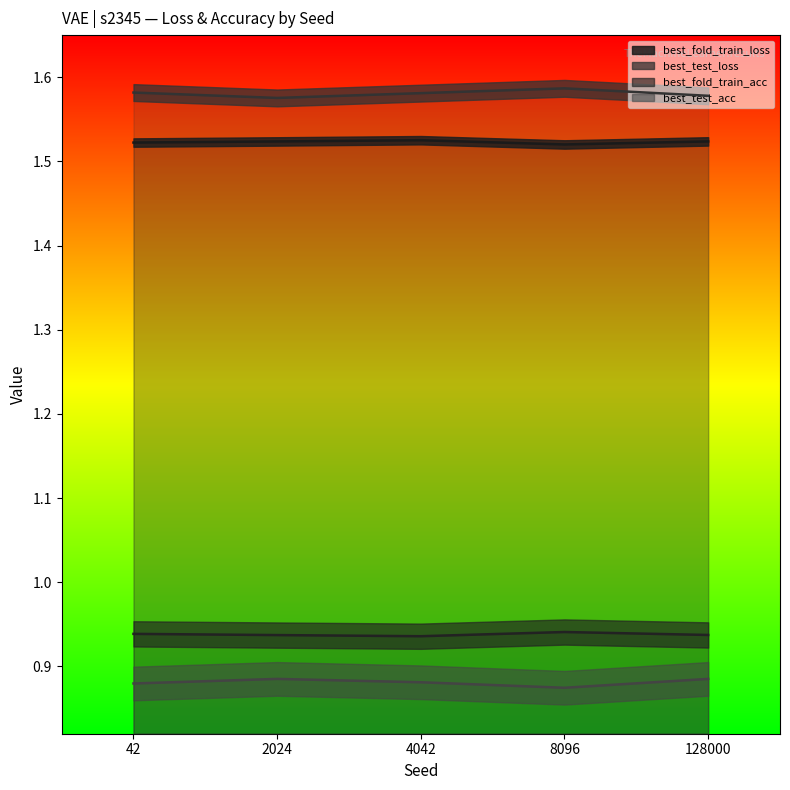

Read the best_test_loss value at 8096.

1.6